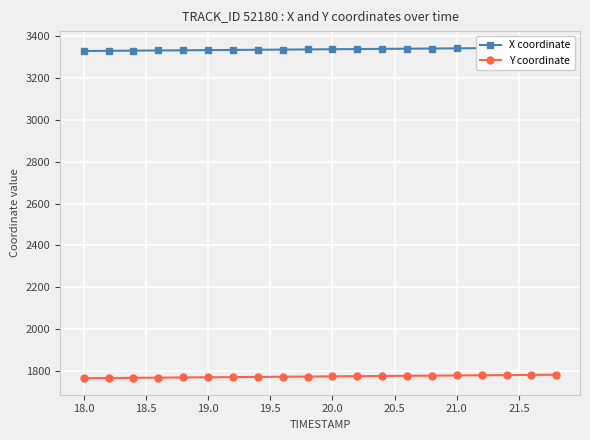

Is this an area chart (filled region under the line)?

No